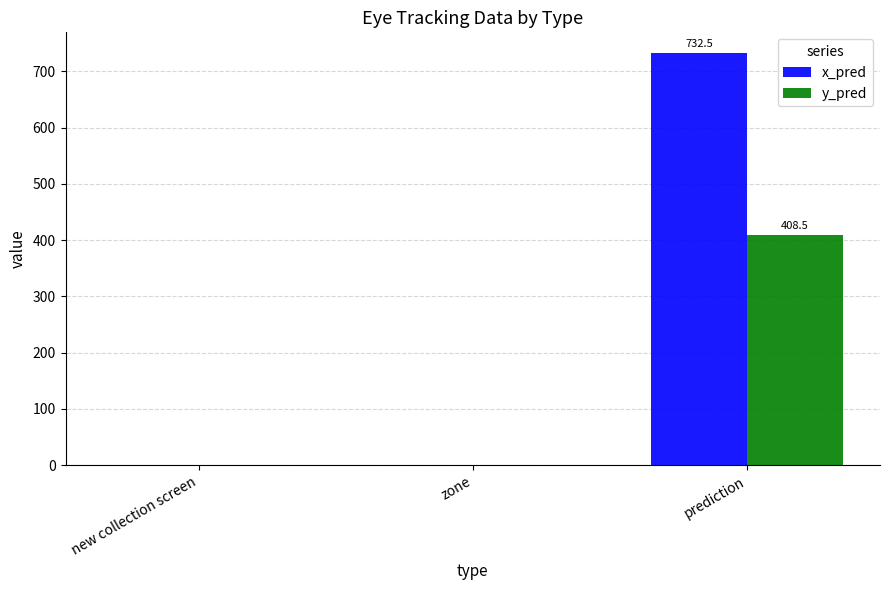

Which series has the largest total across all categories?

x_pred